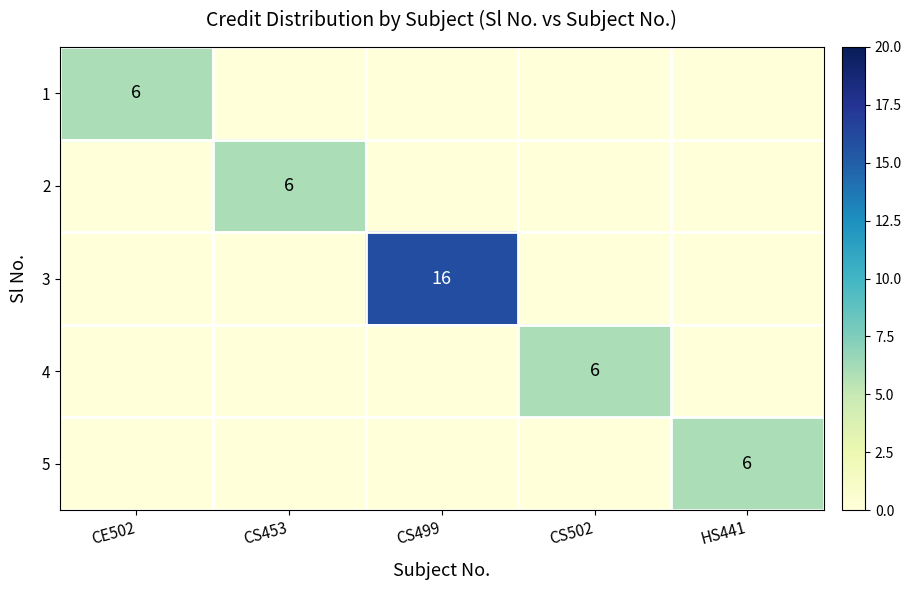

At which category does the chart reach its peak across all series?

CS499